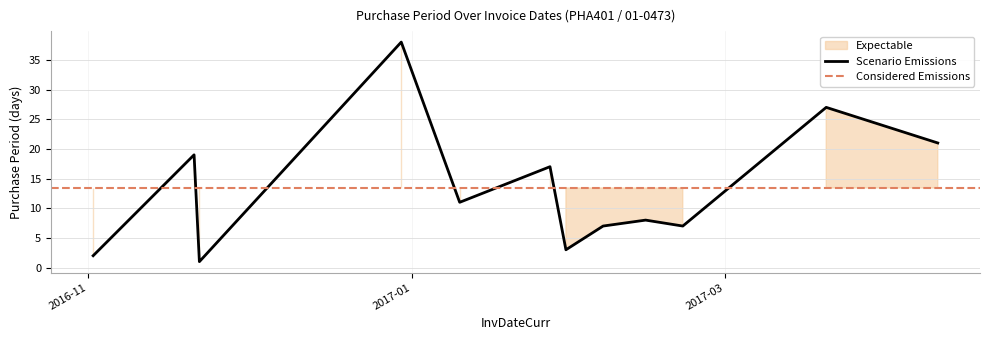

List the labels in order of value, largest first.

2016-12-30, 2017-03-20, 2017-04-10, 2016-11-21, 2017-01-27, 2017-01-10, 2017-02-14, 2017-02-06, 2017-02-21, 2017-01-30, 2016-11-02, 2016-11-22